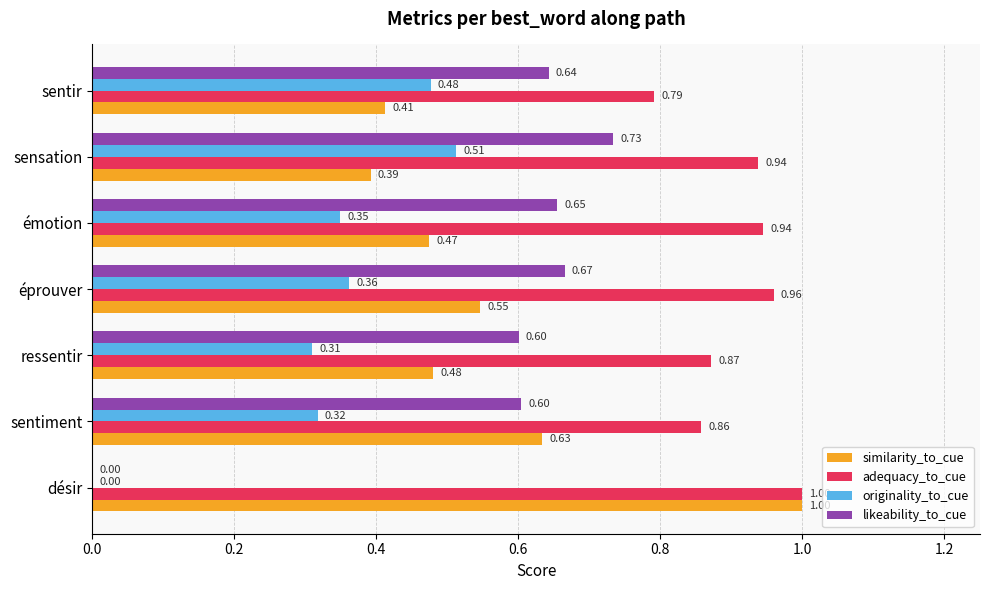

At which category is the sum across all series the highest?

sensation